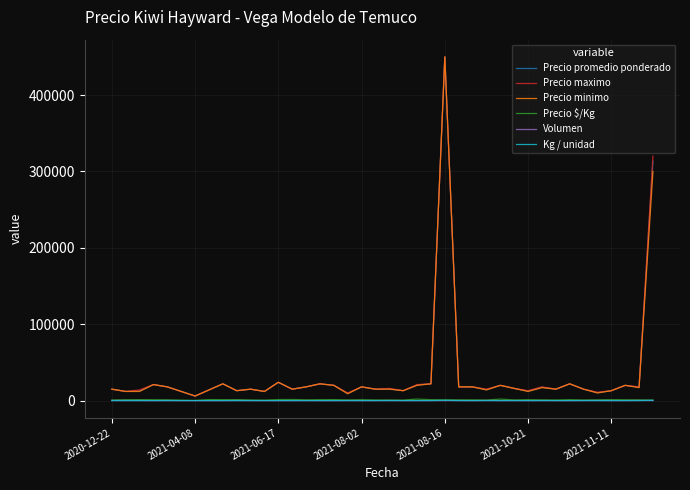

What is the maximum value for Precio promedio ponderado?

450000